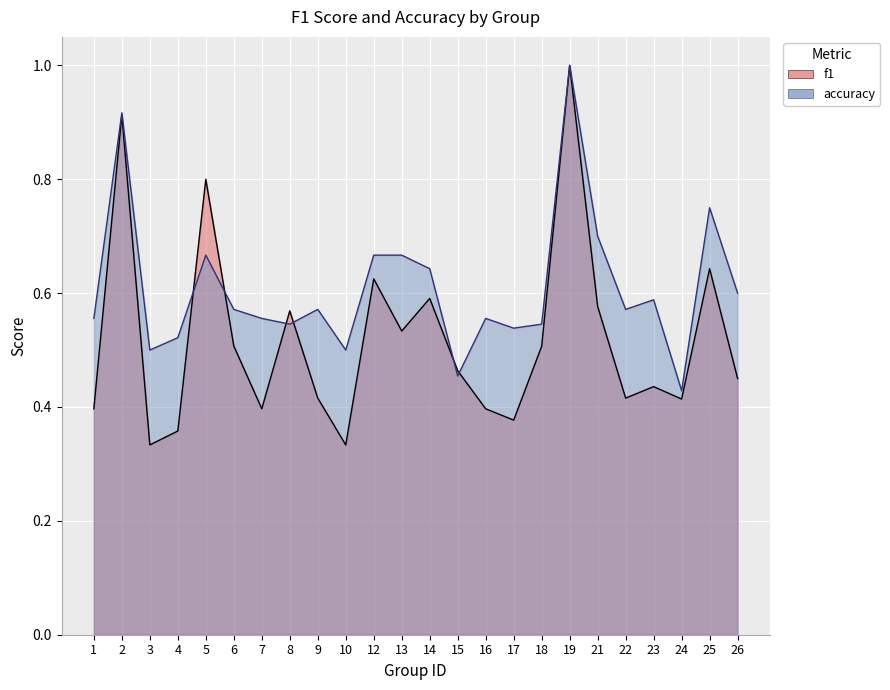

At which category is the sum across all series the highest?

19